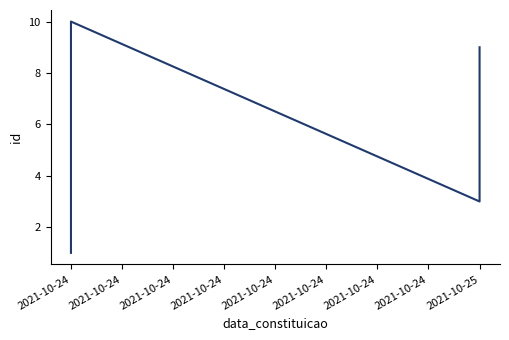

Which has a higher value, 2021-10-25 or 2021-10-24?

2021-10-24